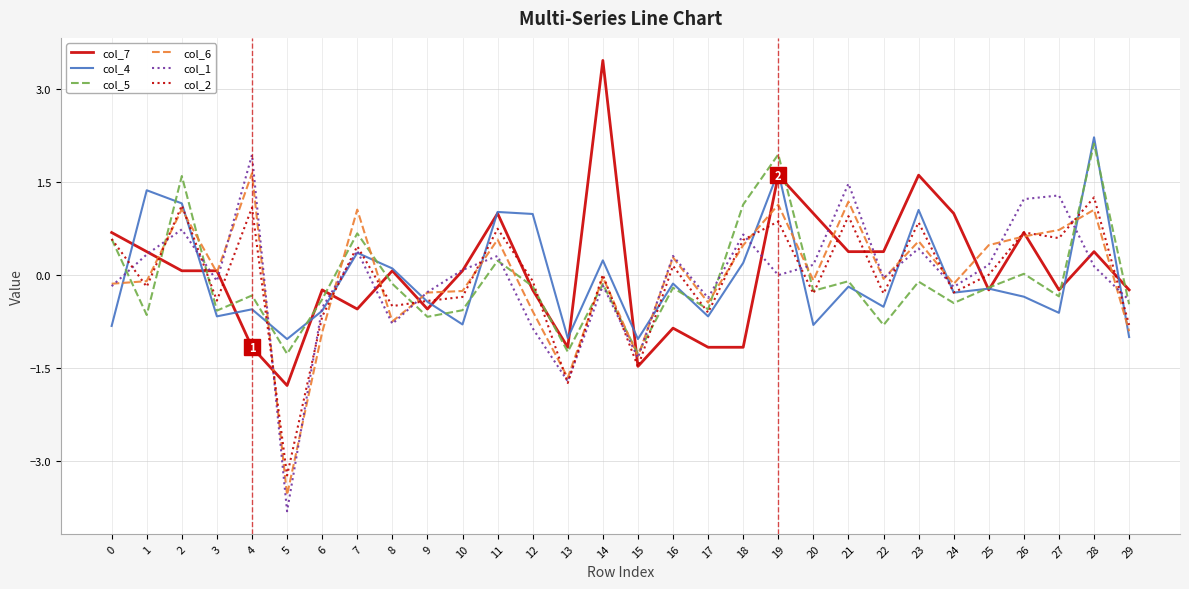

True or false: col_6 and col_7 cross at least once.

True